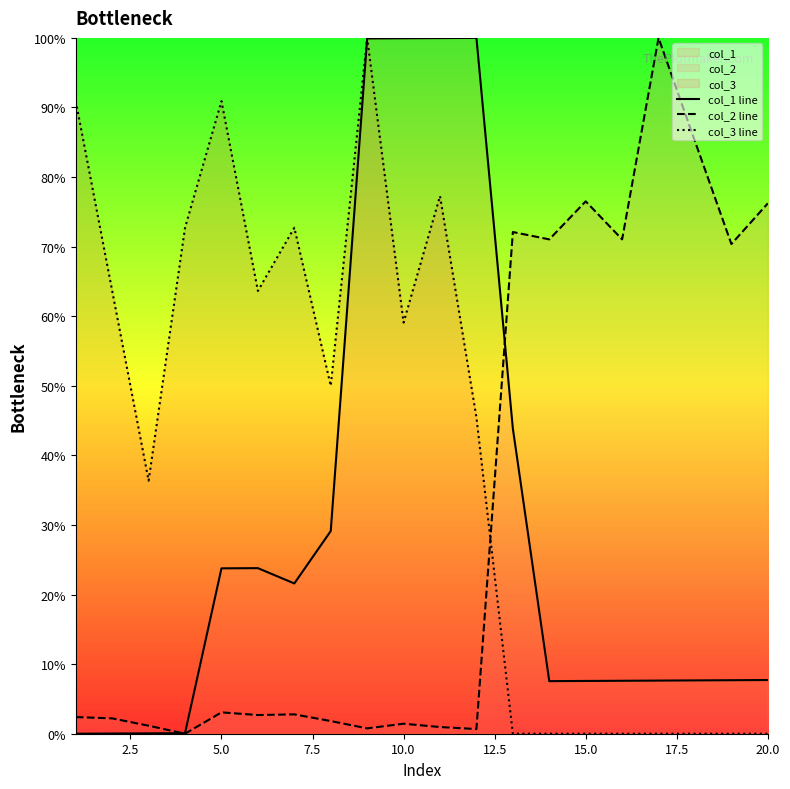

Is this an area chart (filled region under the line)?

No